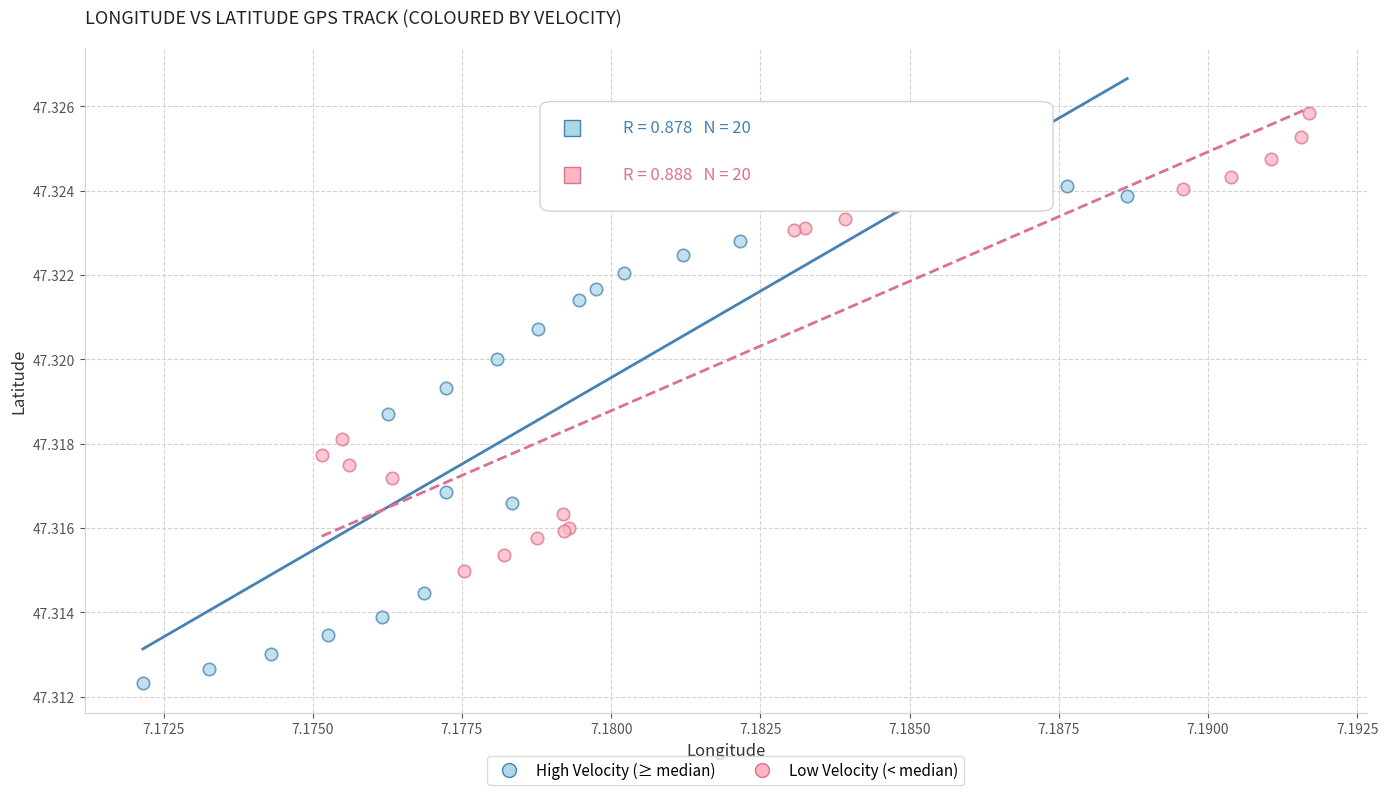

Which series reaches the minimum Y coordinate?

High Velocity (≥ median)